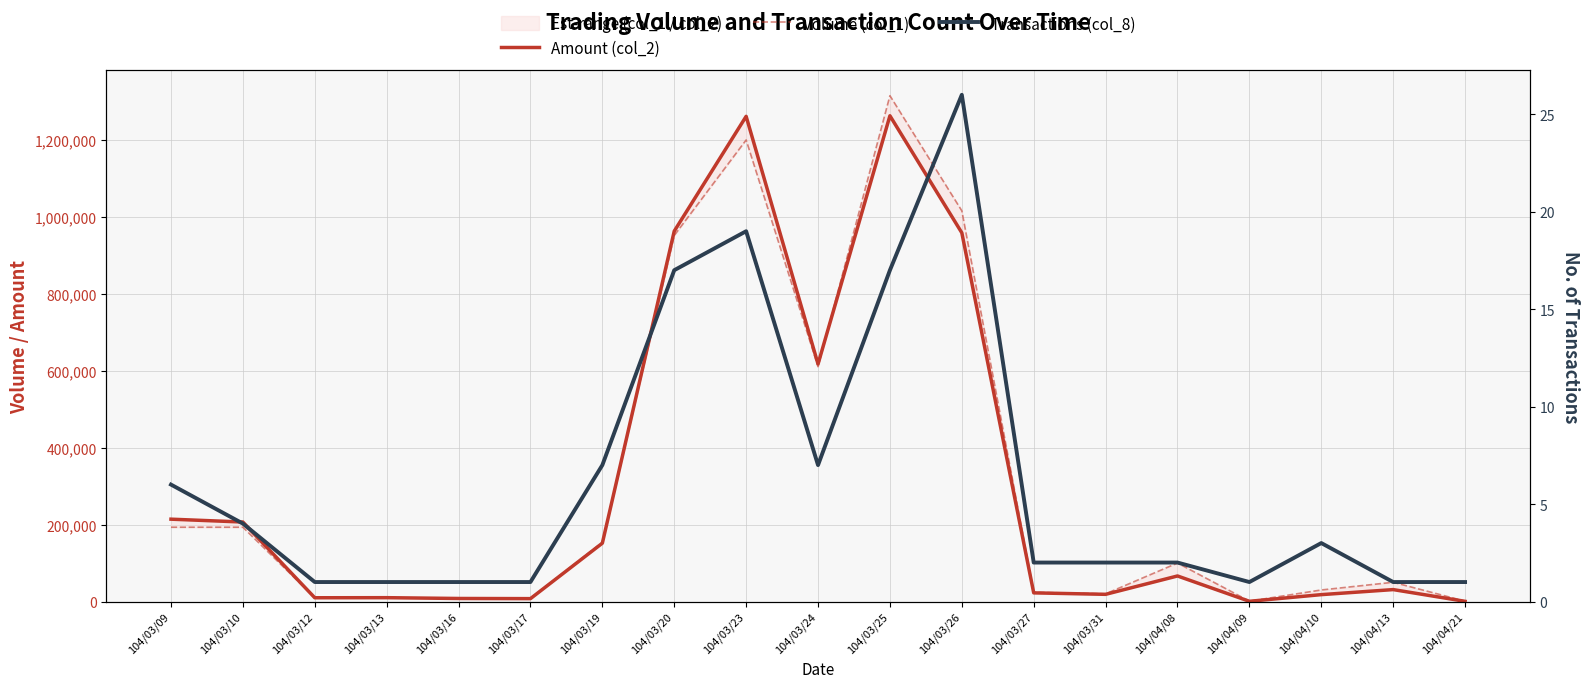

Which series changed the most between 104/03/17 and 104/04/09?

Volume (col_1)